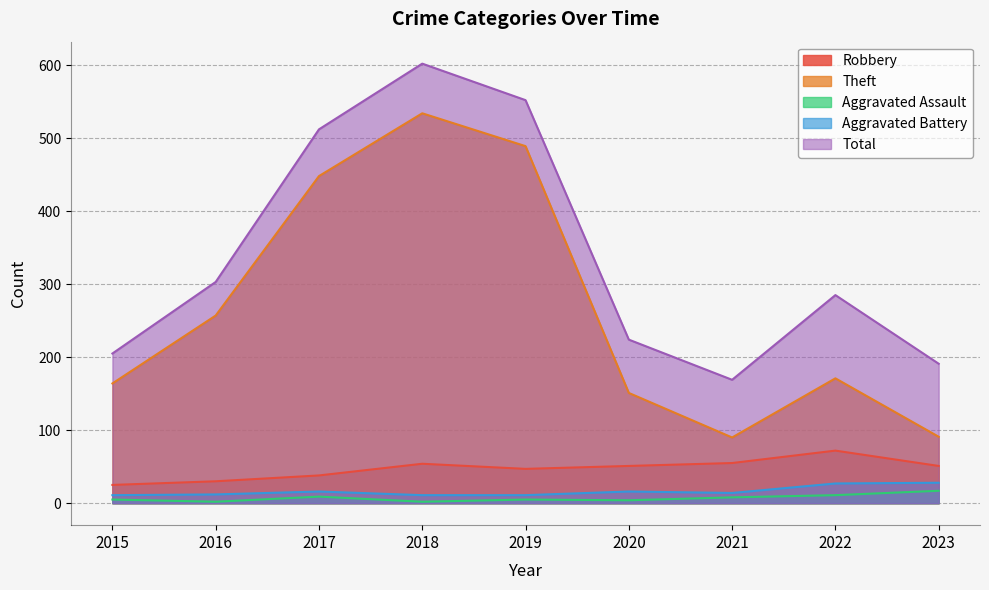

What is the greatest value displayed?

602